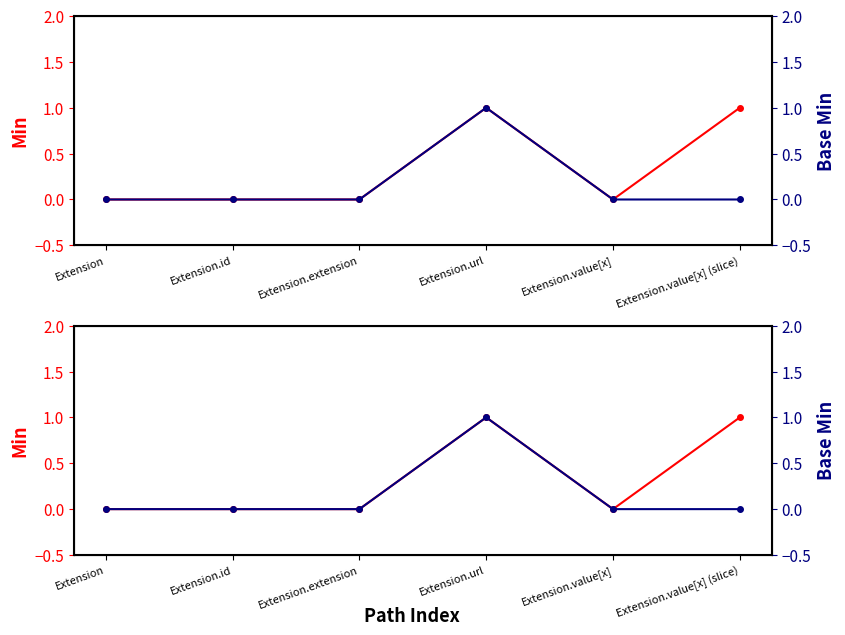

True or false: Base Min and Min intersect in this chart.

False